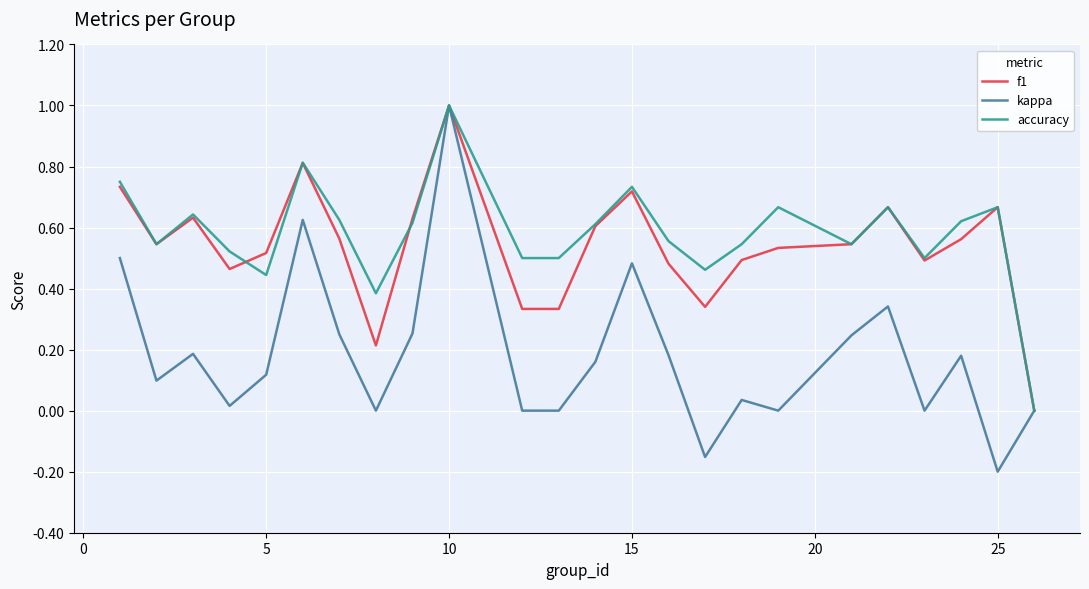

How many lines are shown in the chart?

3